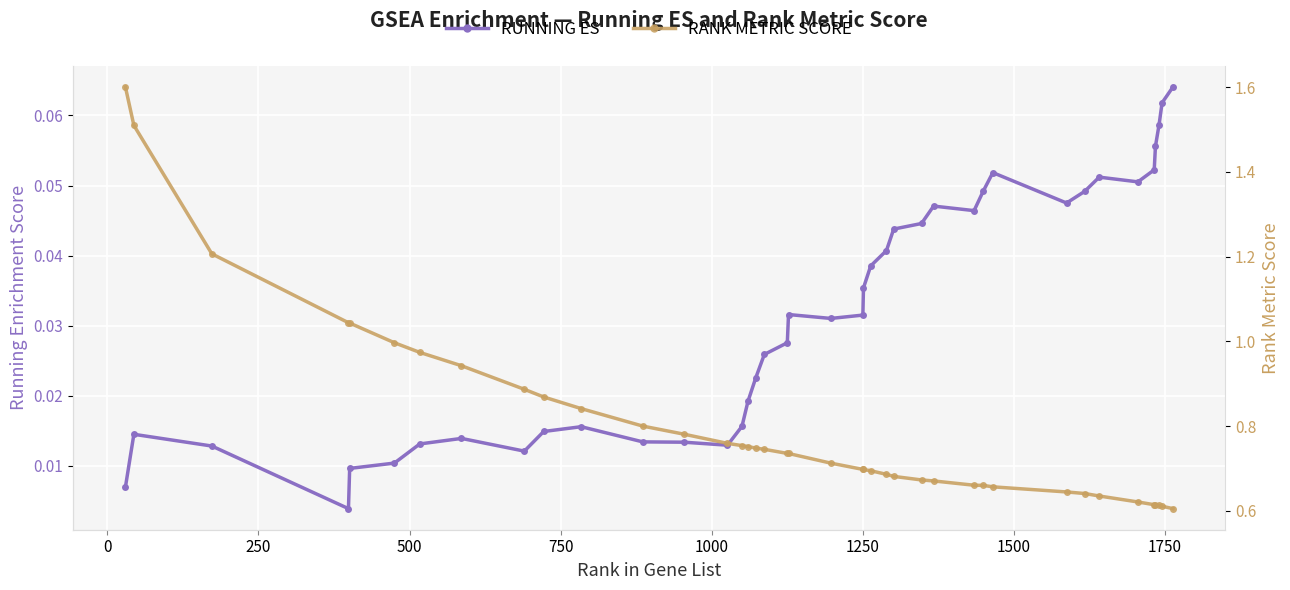

List the series in order of their overall mean, lowest first.

RUNNING ES, RANK METRIC SCORE